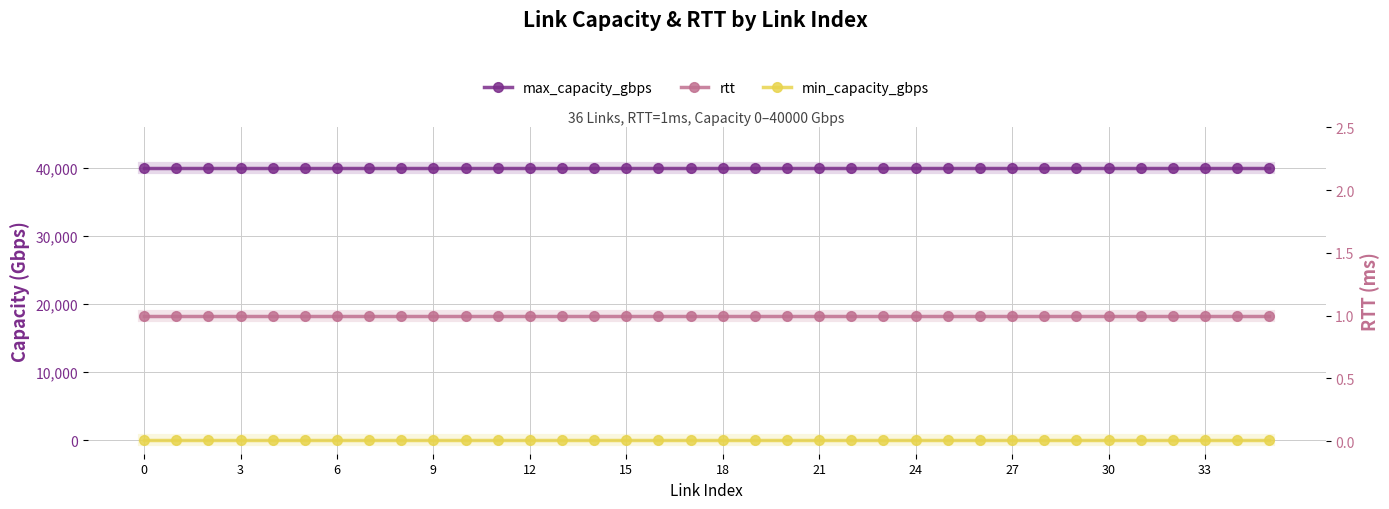

Reading right to left, list all the values displayed in this chart.

max_capacity_gbps: 40000	40000	40000	40000	40000	40000	40000	40000	40000	40000	40000	40000	40000	40000	40000	40000	40000	40000	40000	40000	40000	40000	40000	40000	40000	40000	40000	40000	40000	40000	40000	40000	40000	40000	40000	40000
min_capacity_gbps: 0	0	0	0	0	0	0	0	0	0	0	0	0	0	0	0	0	0	0	0	0	0	0	0	0	0	0	0	0	0	0	0	0	0	0	0
rtt: 1	1	1	1	1	1	1	1	1	1	1	1	1	1	1	1	1	1	1	1	1	1	1	1	1	1	1	1	1	1	1	1	1	1	1	1